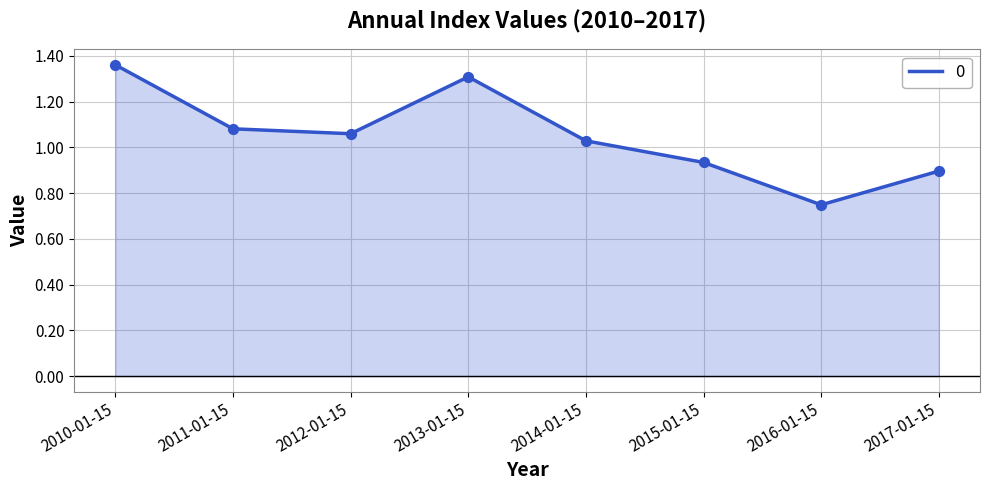

Between 2017-01-15 and 2016-01-15, which is larger?

2017-01-15